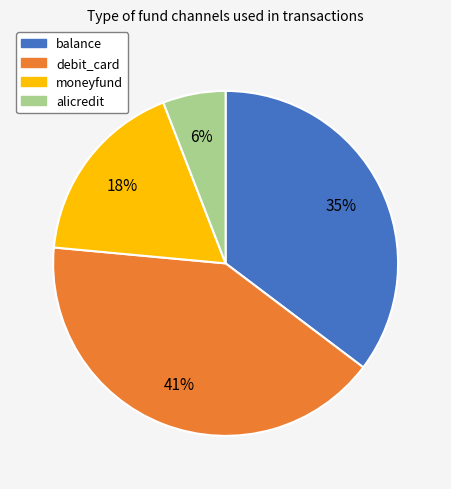

Do balance and moneyfund together represent more than half of the pie?

Yes